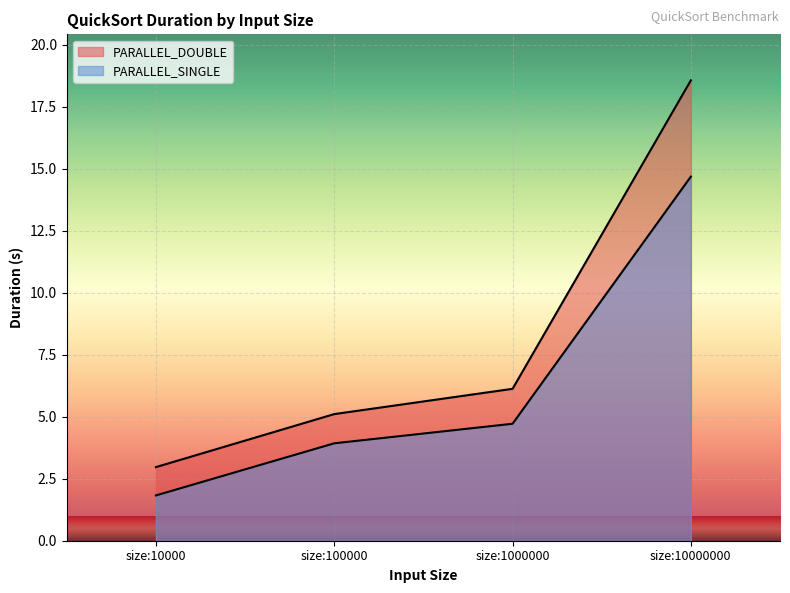

Which category has the lowest value in the PARALLEL_SINGLE series?

size:10000